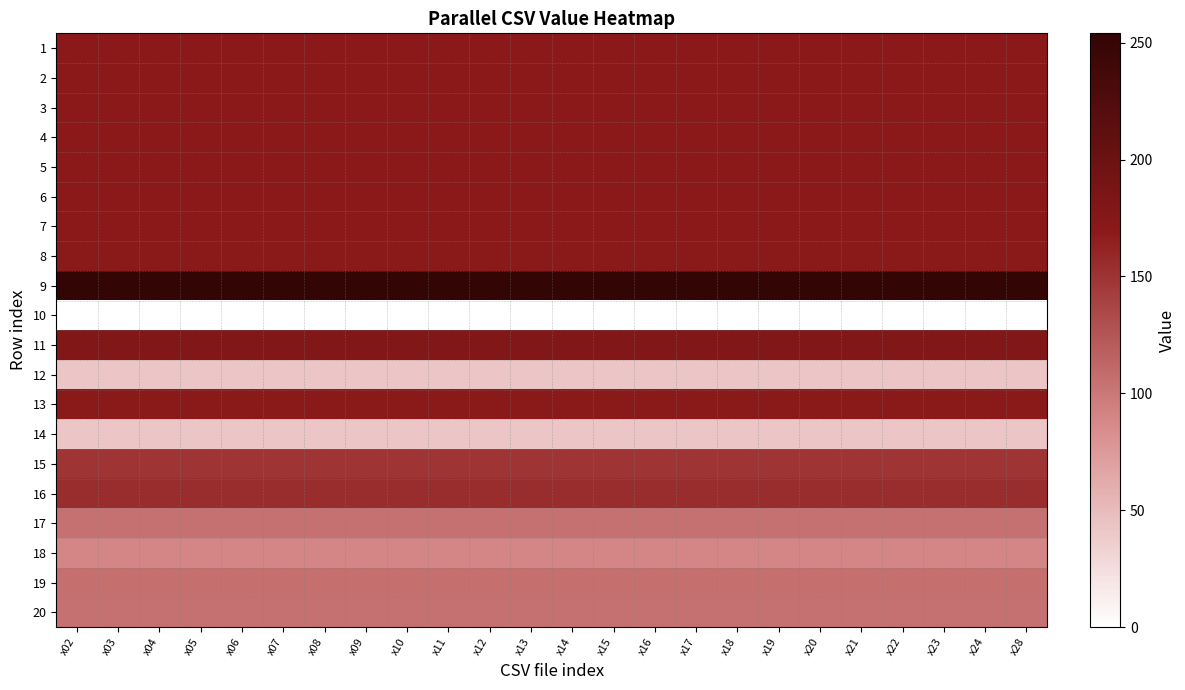

Which category has the highest value across all series?

x02